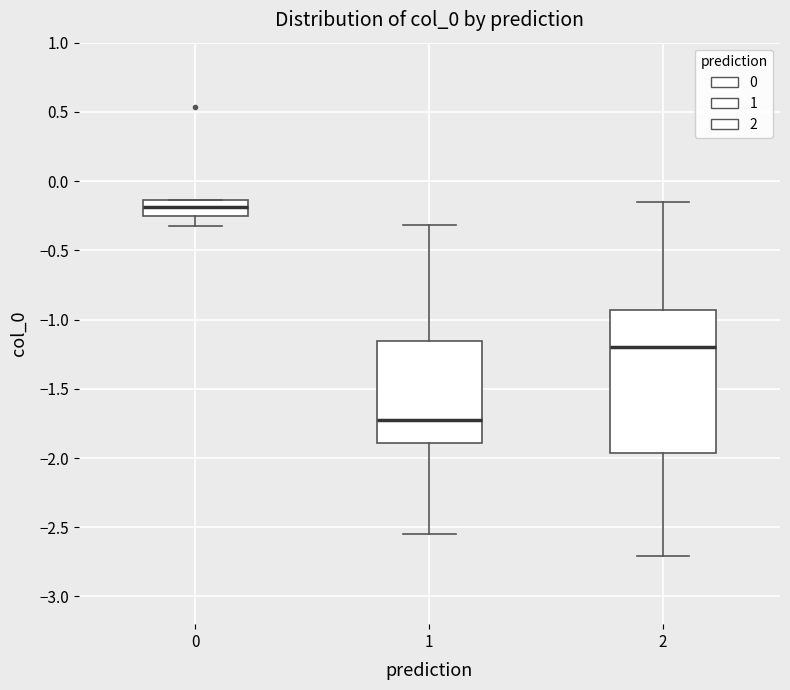

Comparing the boxes themselves (not the whiskers), which one is the tallest?

2